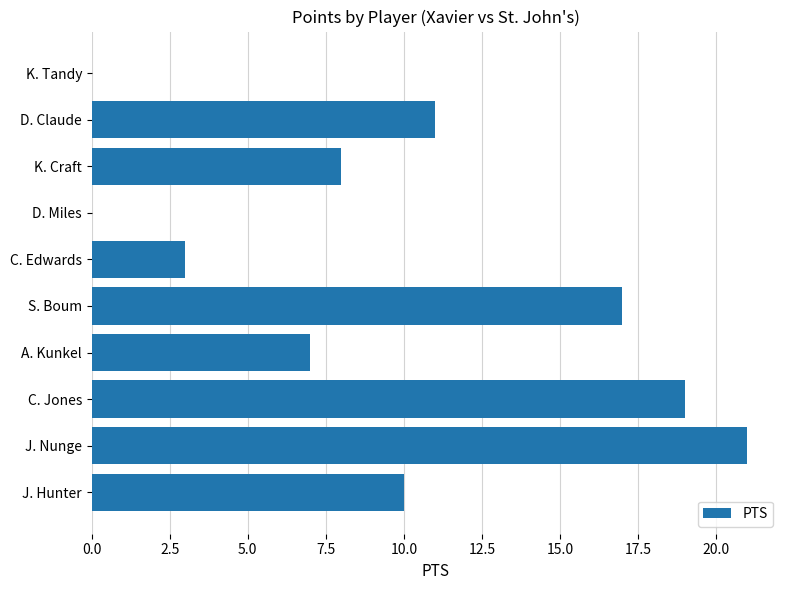

What is the sum of all values?

96